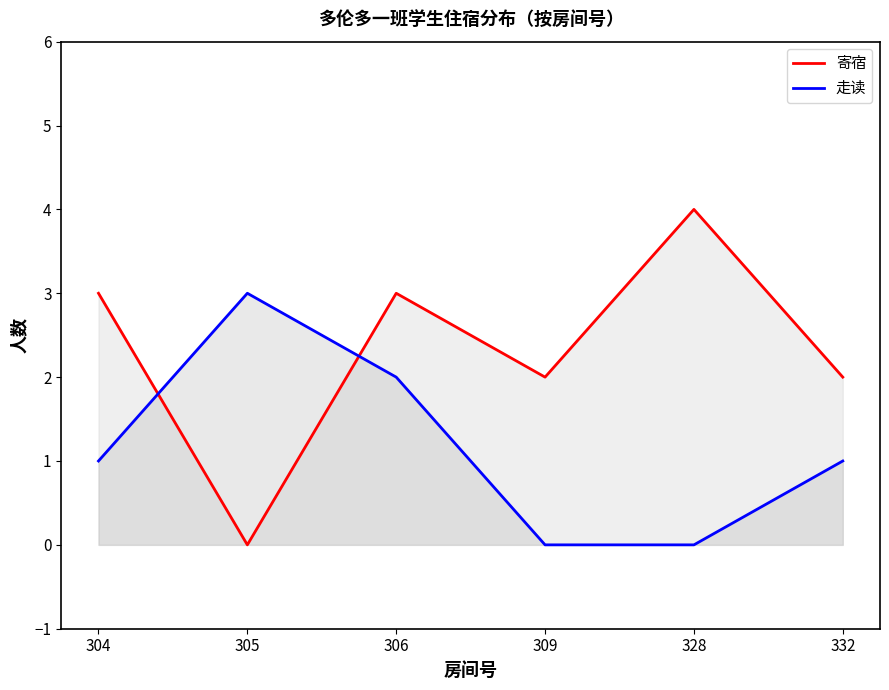

What is the value of the 走读 point at the 6th from the left?

1